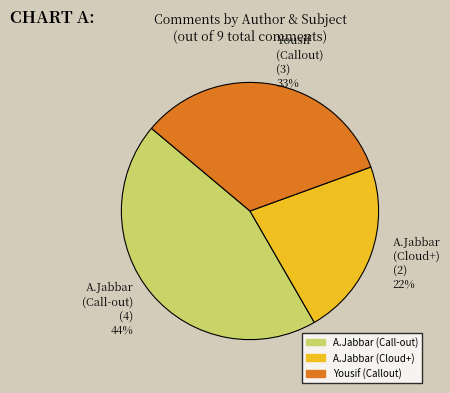

To the nearest percent, what is the difference between the largest and smallest slice percentages?

22%